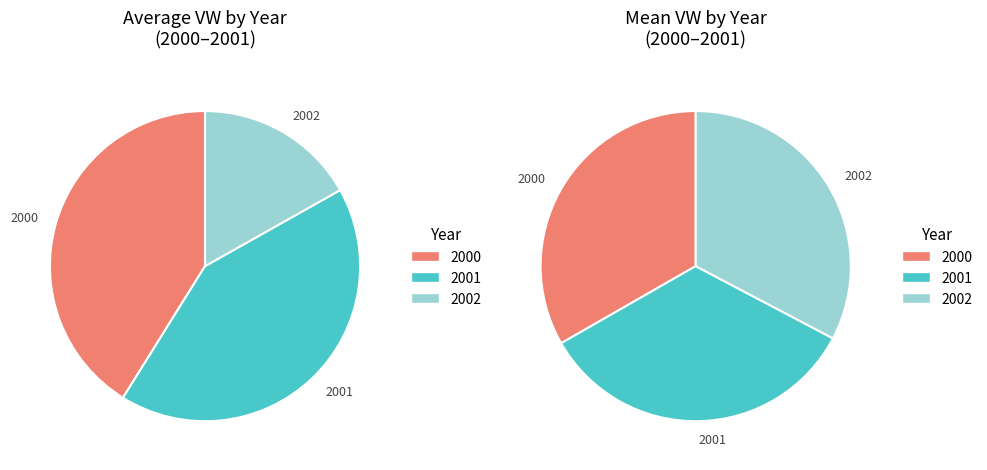

Is it true that 5 is 1% of the pie?

False